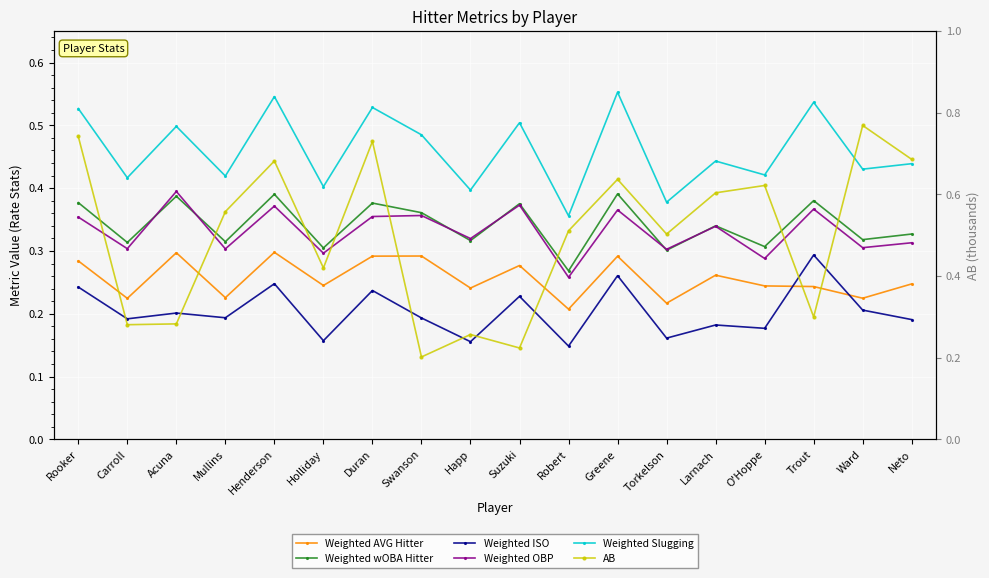

Which series ends up on top after the final intersection of AB and Weighted ISO?

AB